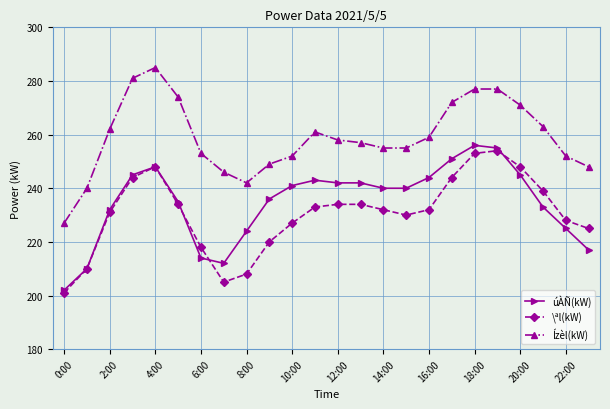

What is the greatest value displayed?

285